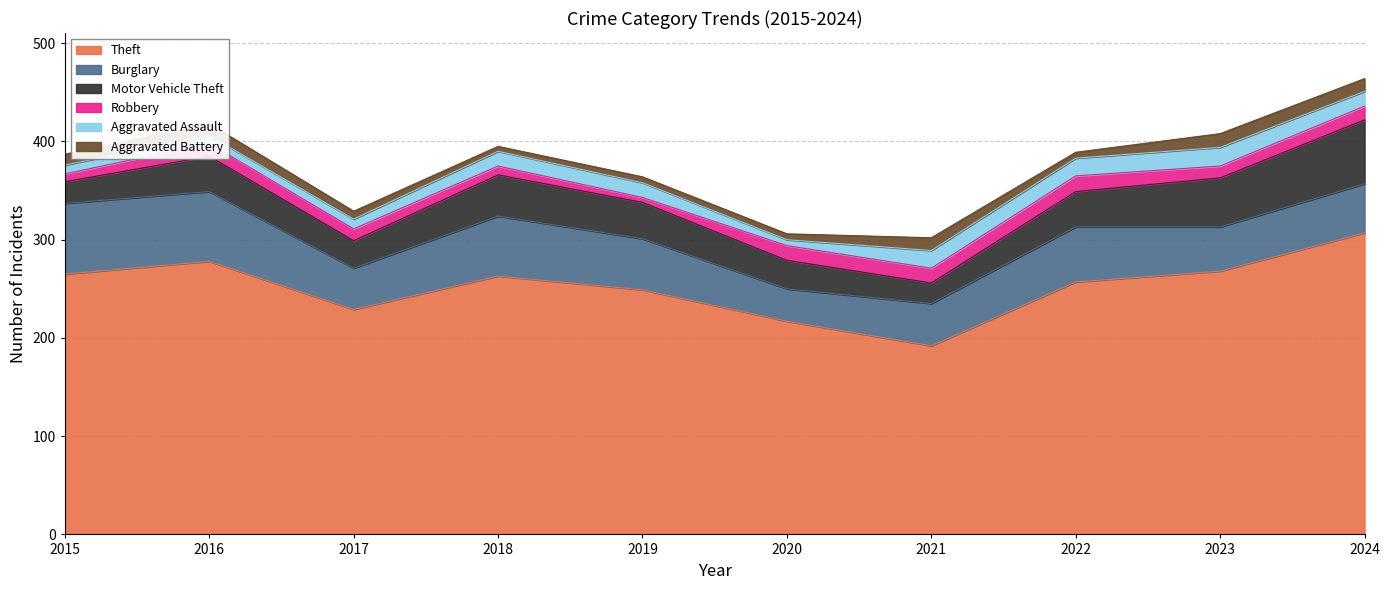

Reading left to right, transcribe all the data shown in this chart.

Theft: 2015=265	2016=278	2017=229	2018=263	2019=249	2020=217	2021=192	2022=257	2023=268	2024=307
Burglary: 2015=72	2016=71	2017=42	2018=61	2019=52	2020=33	2021=43	2022=56	2023=45	2024=50
Motor Vehicle Theft: 2015=22	2016=36	2017=28	2018=42	2019=37	2020=29	2021=21	2022=36	2023=50	2024=65
Robbery: 2015=8	2016=13	2017=12	2018=9	2019=5	2020=15	2021=15	2022=16	2023=12	2024=14
Aggravated Assault: 2015=9	2016=8	2017=10	2018=15	2019=15	2020=6	2021=18	2022=18	2023=19	2024=15
Aggravated Battery: 2015=11	2016=12	2017=8	2018=5	2019=6	2020=6	2021=13	2022=6	2023=14	2024=13